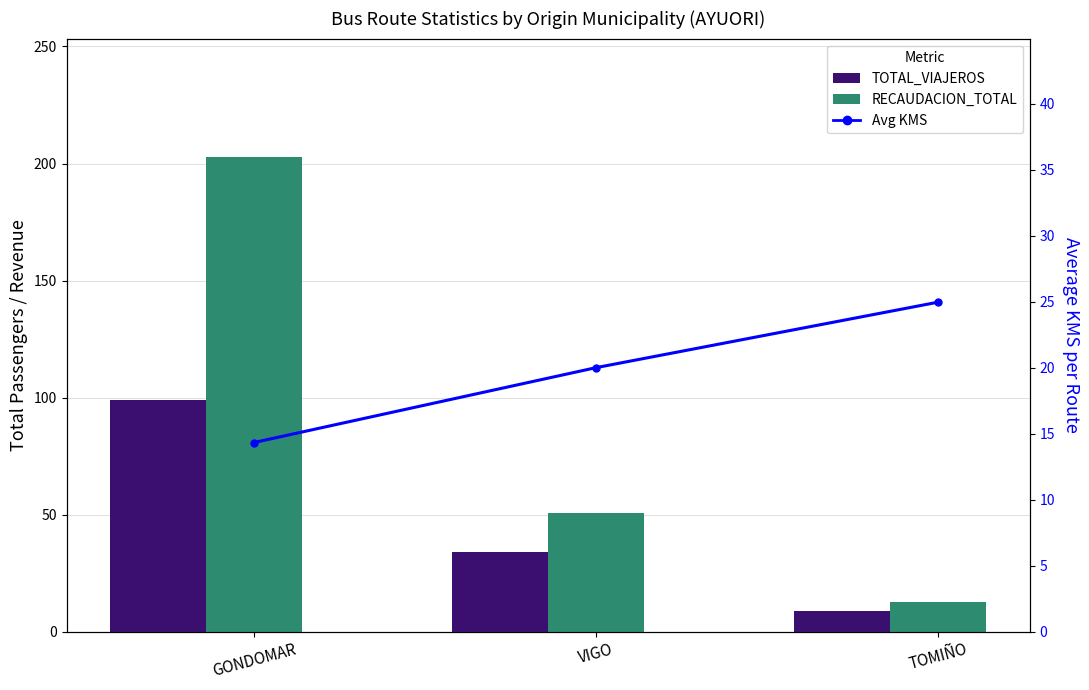

Reading left to right, extract all data points from this chart.

TOTAL_VIAJEROS: 99.0	34.0	9.0
RECAUDACION_TOTAL: 202.7	50.9	12.7
Avg KMS: 14.3	20.0	25.0